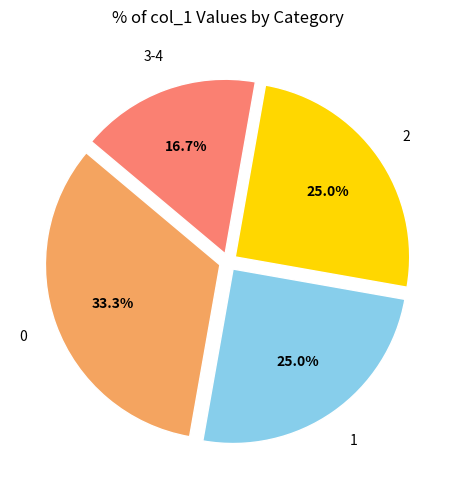

Is there a majority slice in this chart?

No